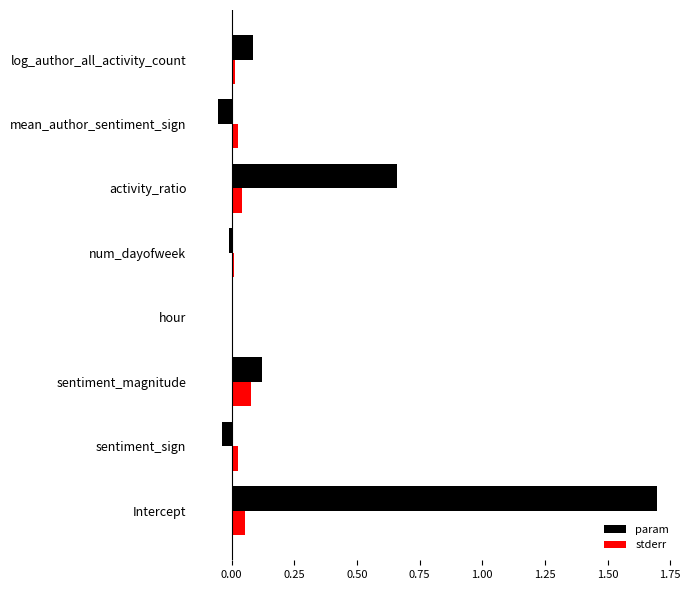

What are all the series names shown in the legend?

param, stderr